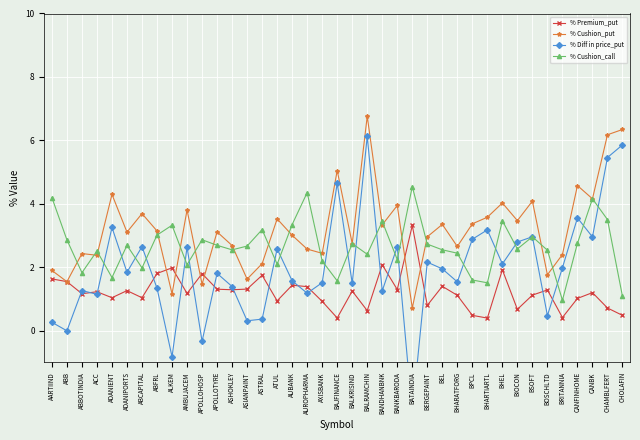

What position from the right is BALRAMCHIN?

18